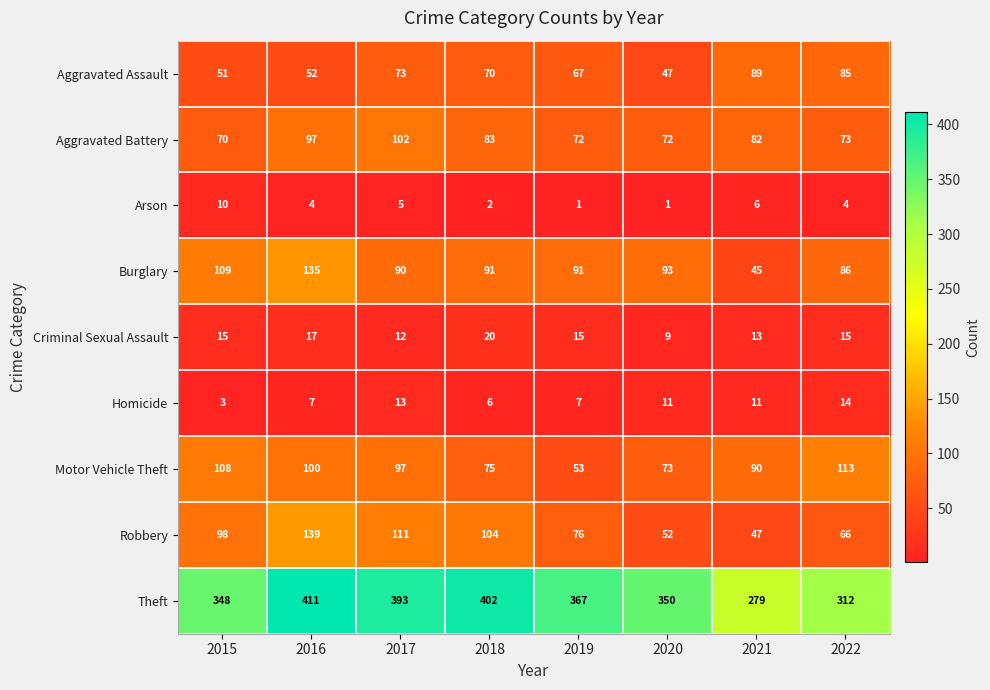

List the series in order of their peak value, highest first.

Theft, Robbery, Burglary, Motor Vehicle Theft, Aggravated Battery, Aggravated Assault, Criminal Sexual Assault, Homicide, Arson